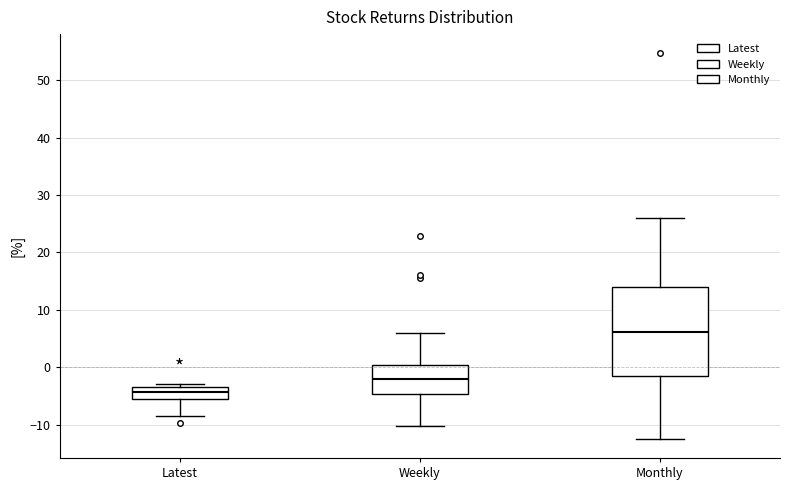

Reading left to right, transcribe this box plot: for each box, give where its median line is, the range the box spans, and where its two whiskers end, as read against the y-axis. The values are not printed on the chart, so give them approximately, as read against the axis.

Latest: median -4, box -5 to -3, whiskers -9 to -3 (just above the box's upper edge)
Weekly: median -2, box -5 to 0, whiskers -10 to 6
Monthly: median 6, box -1 to 14, whiskers -12 to 26